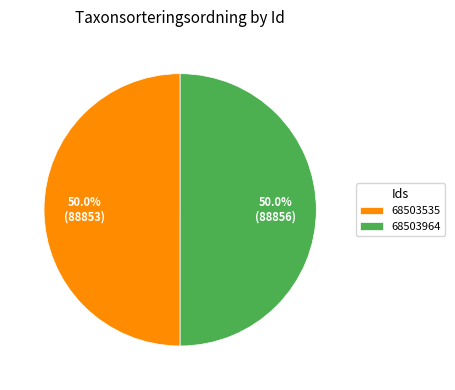

How much of the chart is everything except 68503964?

50.0%